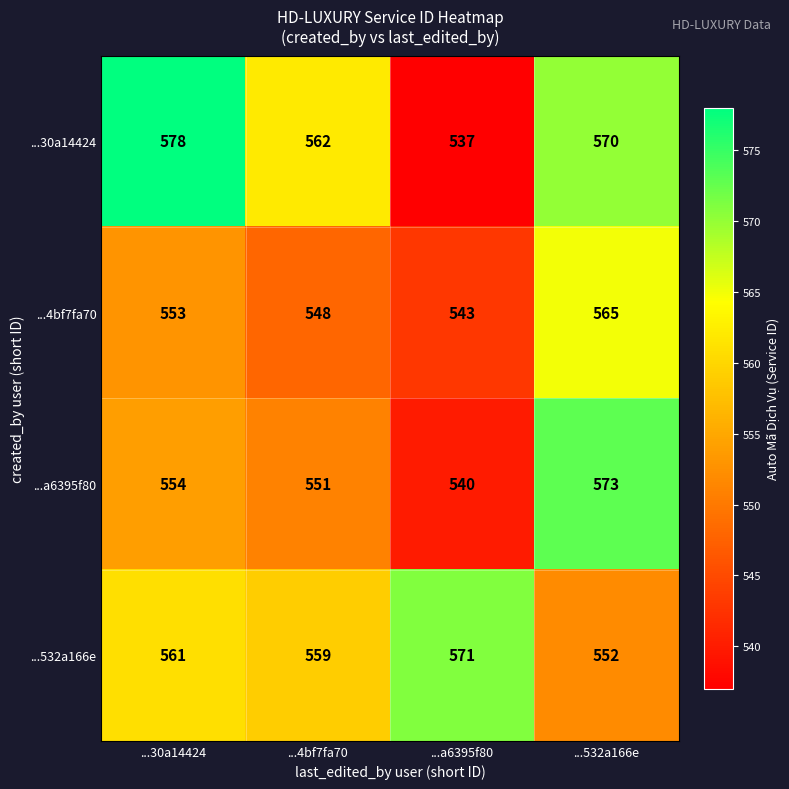

What value does the ...532a166e series have at ...4bf7fa70, to the nearest 10?

560